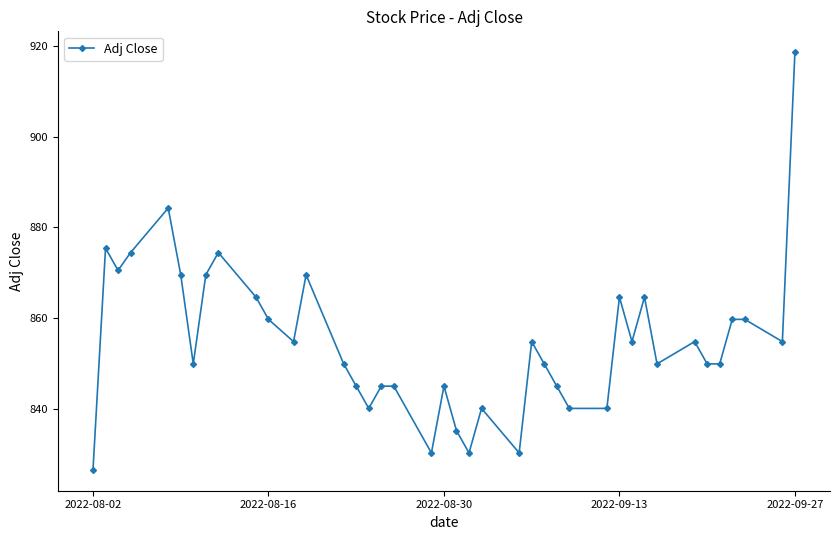

What is the value of the 13th point from the left?

869.5